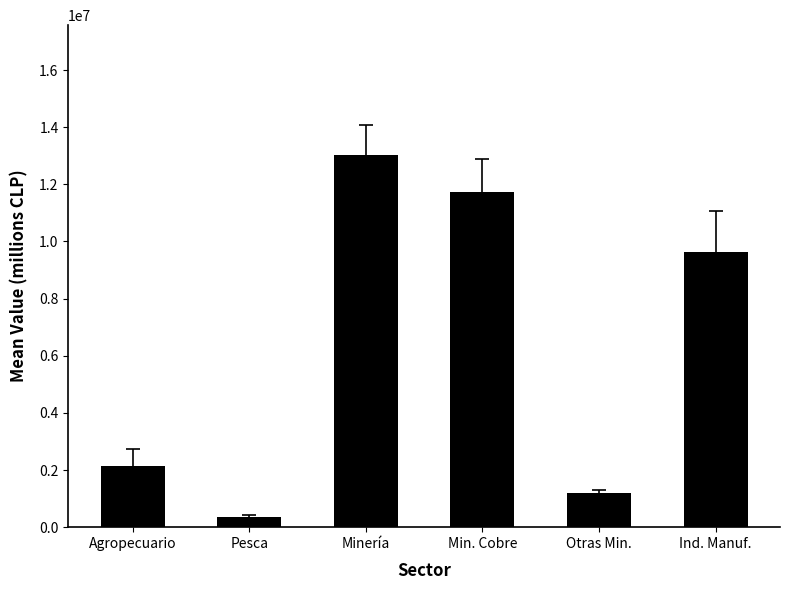

Which has a higher value, Otras Min. or Ind. Manuf.?

Ind. Manuf.